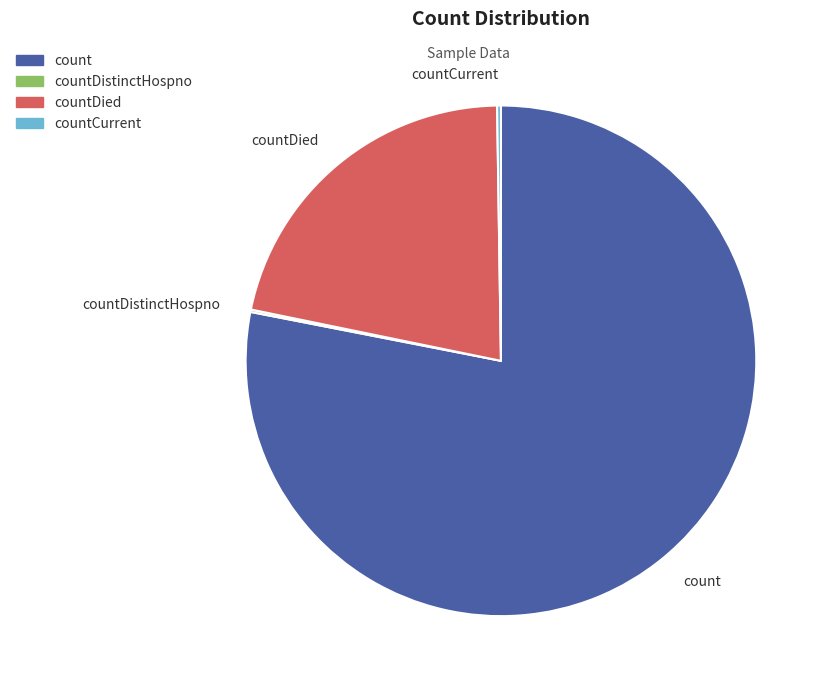

Which category has the biggest portion of the pie?

count